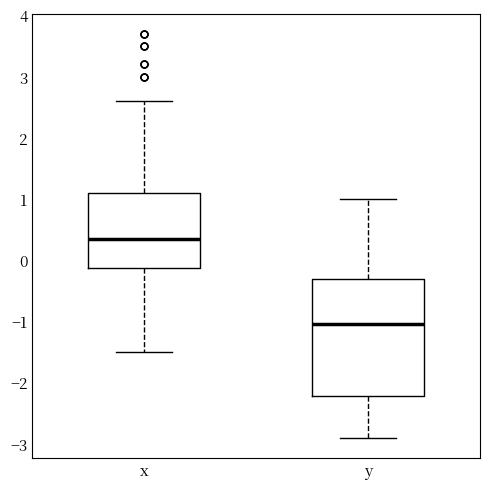

Reading left to right, read every box against the y-axis: the position of its median line, the range the box covers, and the ends of its whiskers. The values are not printed on the chart, so give them approximately, as read against the axis.

x: median 0.4, box -0.1 to 1.1, whiskers -1.5 to 2.6
y: median -1.0, box -2.2 to -0.3, whiskers -2.9 to 1.0